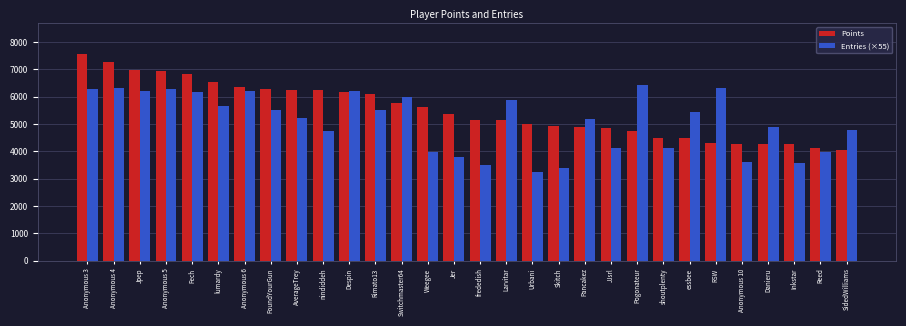

What is the minimum value shown in the chart?

3245